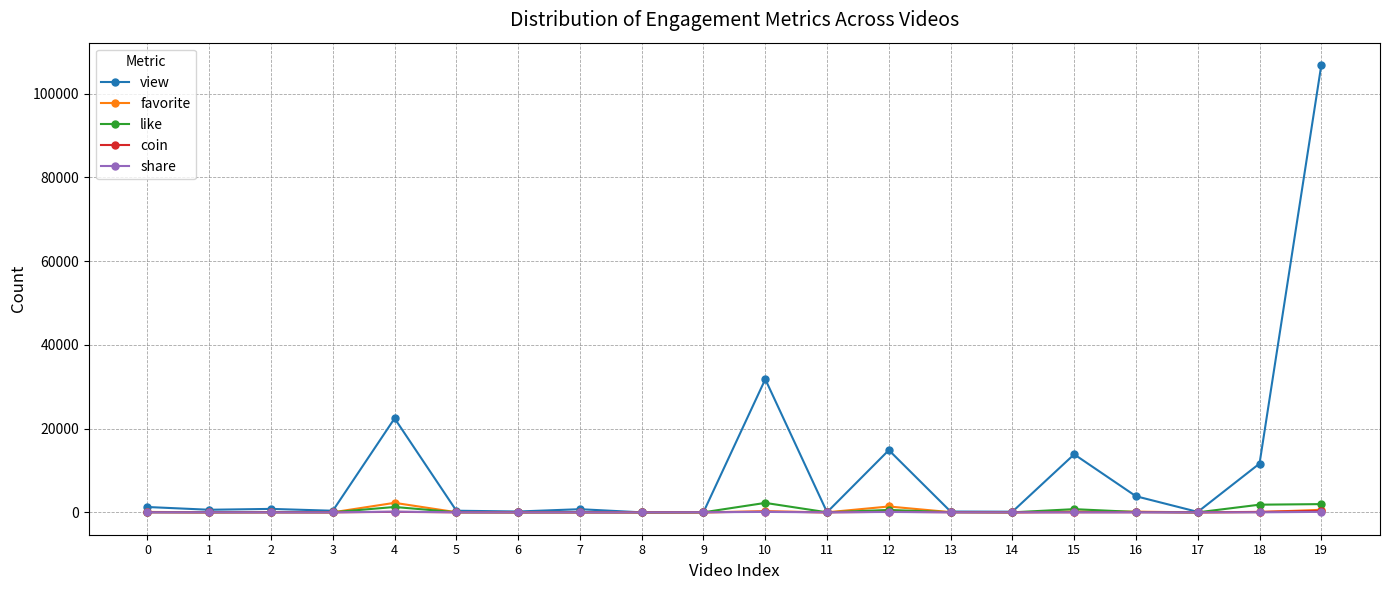

Which series has the largest total across all categories?

view